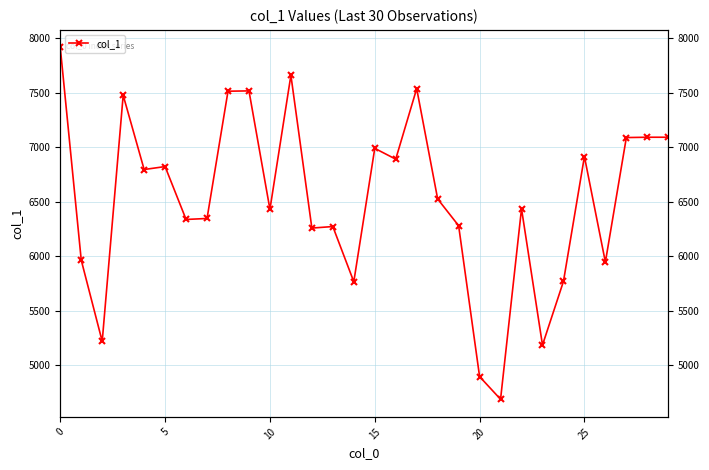

At which label is the value closest to 6301?

19